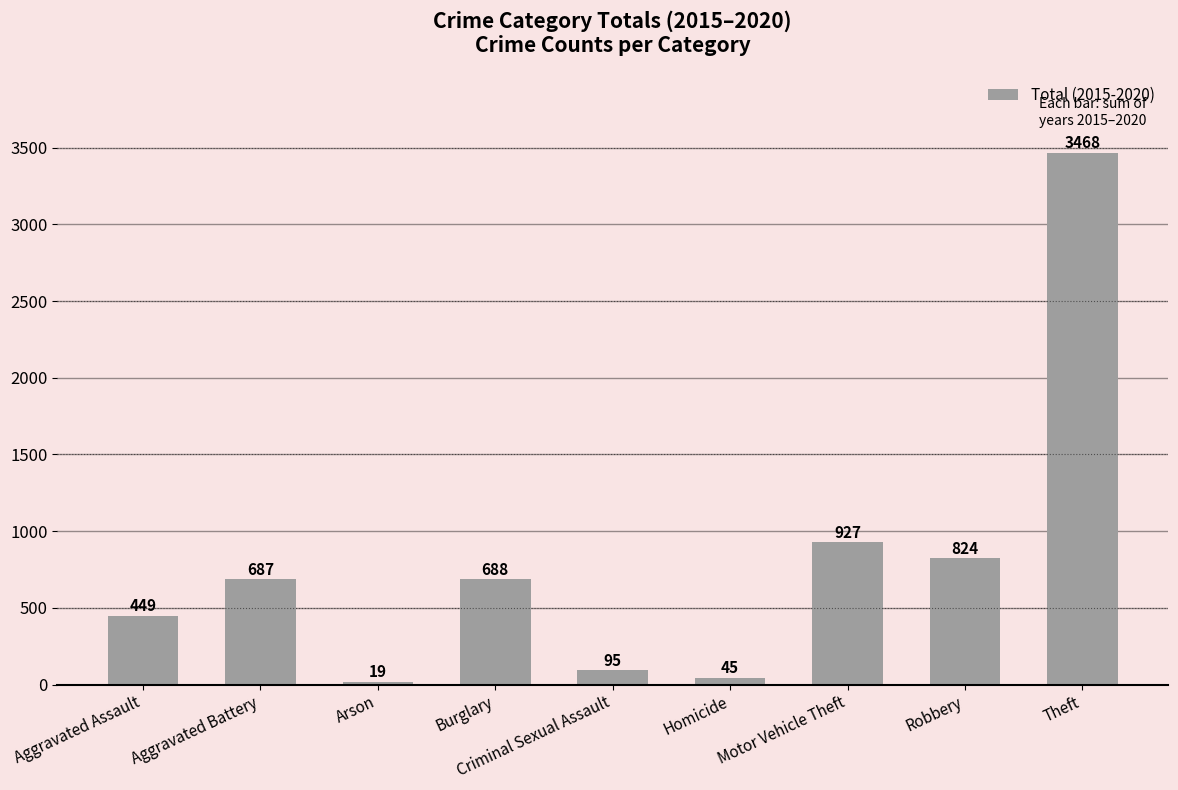

At which label is the value closest to 1743?

Motor Vehicle Theft